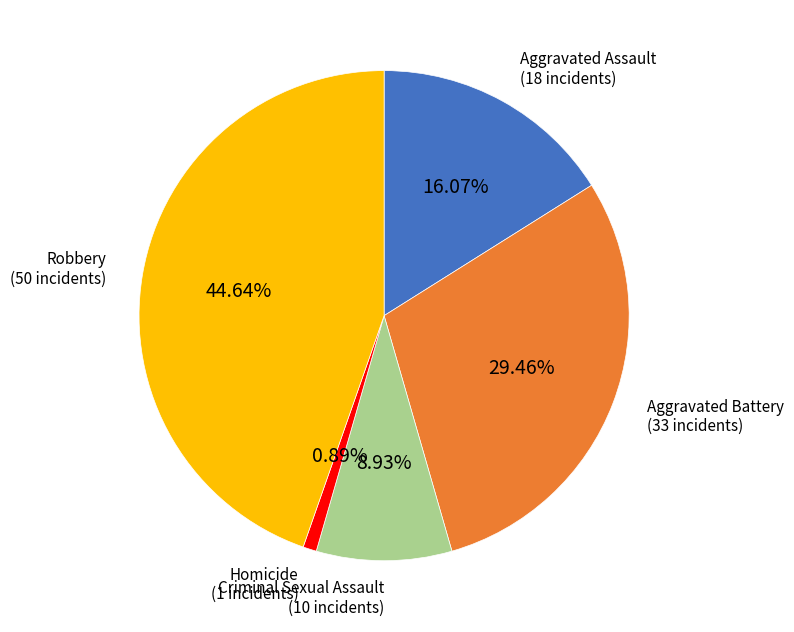

Is it true that Robbery is 57% of the pie?

False